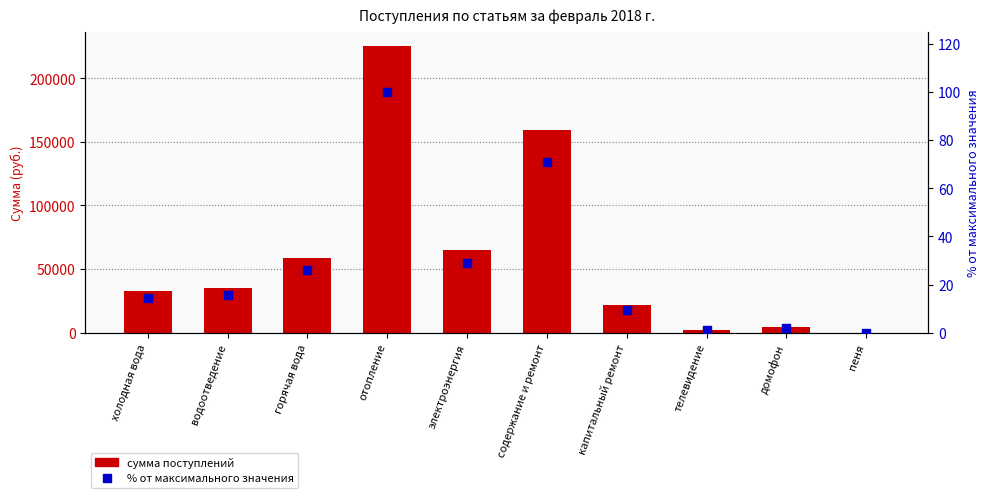

Which series reaches the maximum Y coordinate?

сумма поступлений